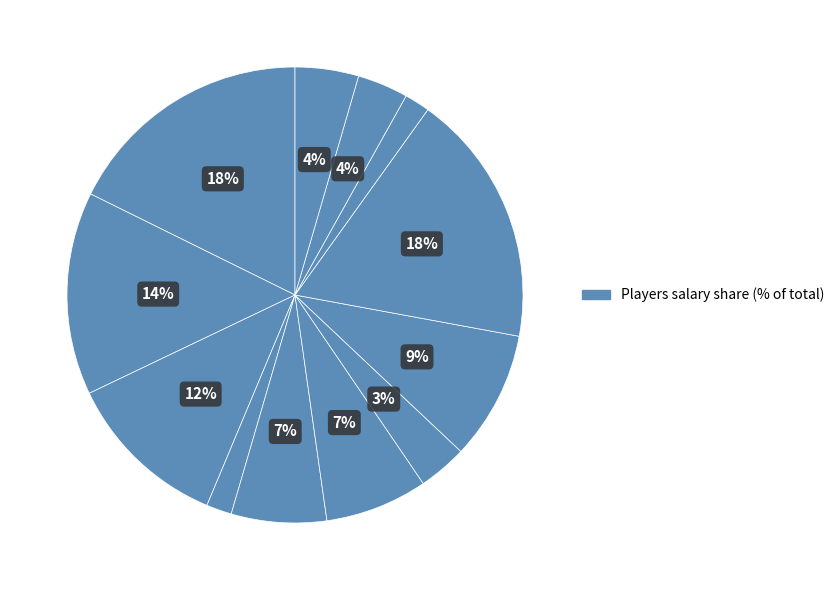

What is the largest slice in the pie chart?

Wayman Tisdale